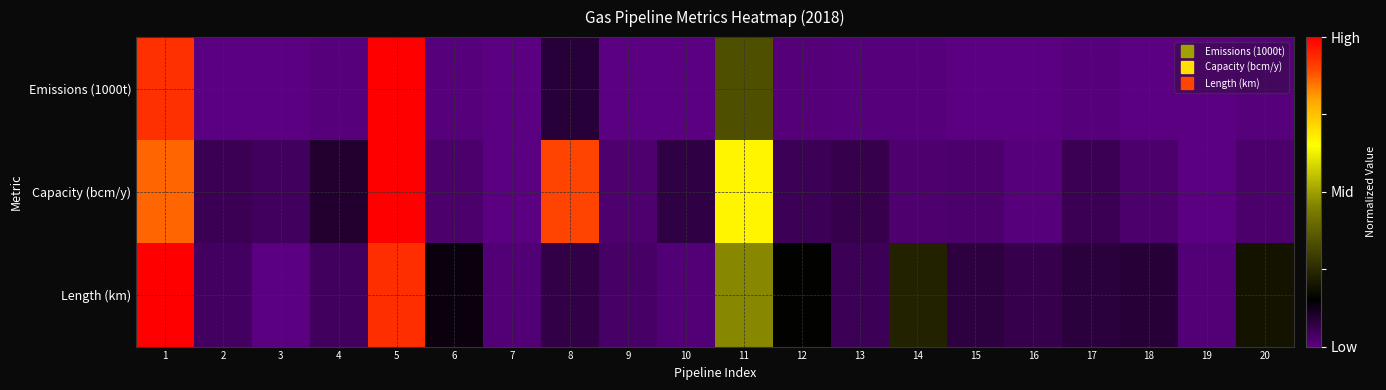

What is the greatest value displayed?

1.0